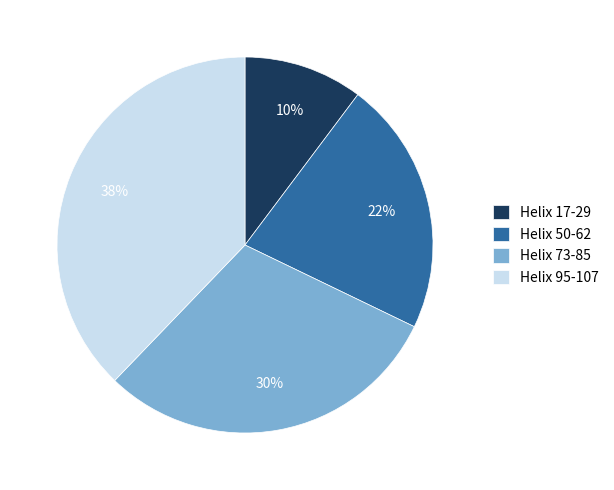

What is the smallest slice in the pie chart?

Helix 17-29